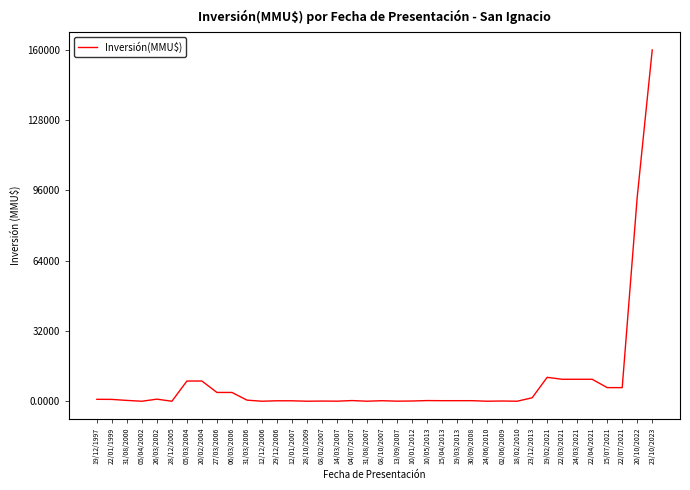

What is the maximum value shown in the chart?

160000